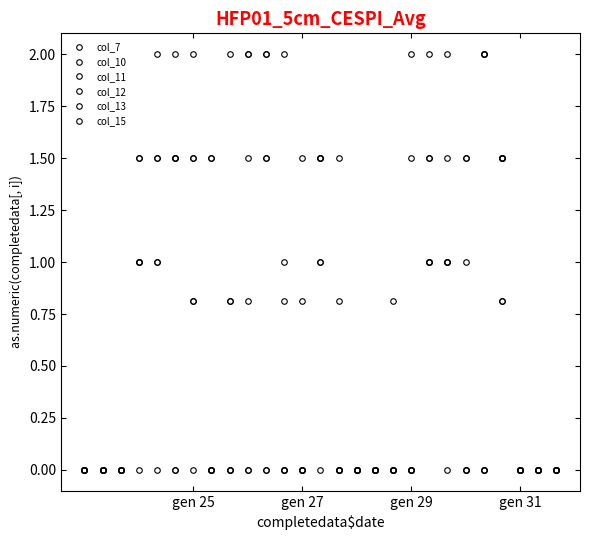

Where do col_12 and col_11 first cross each other?

9 and 10